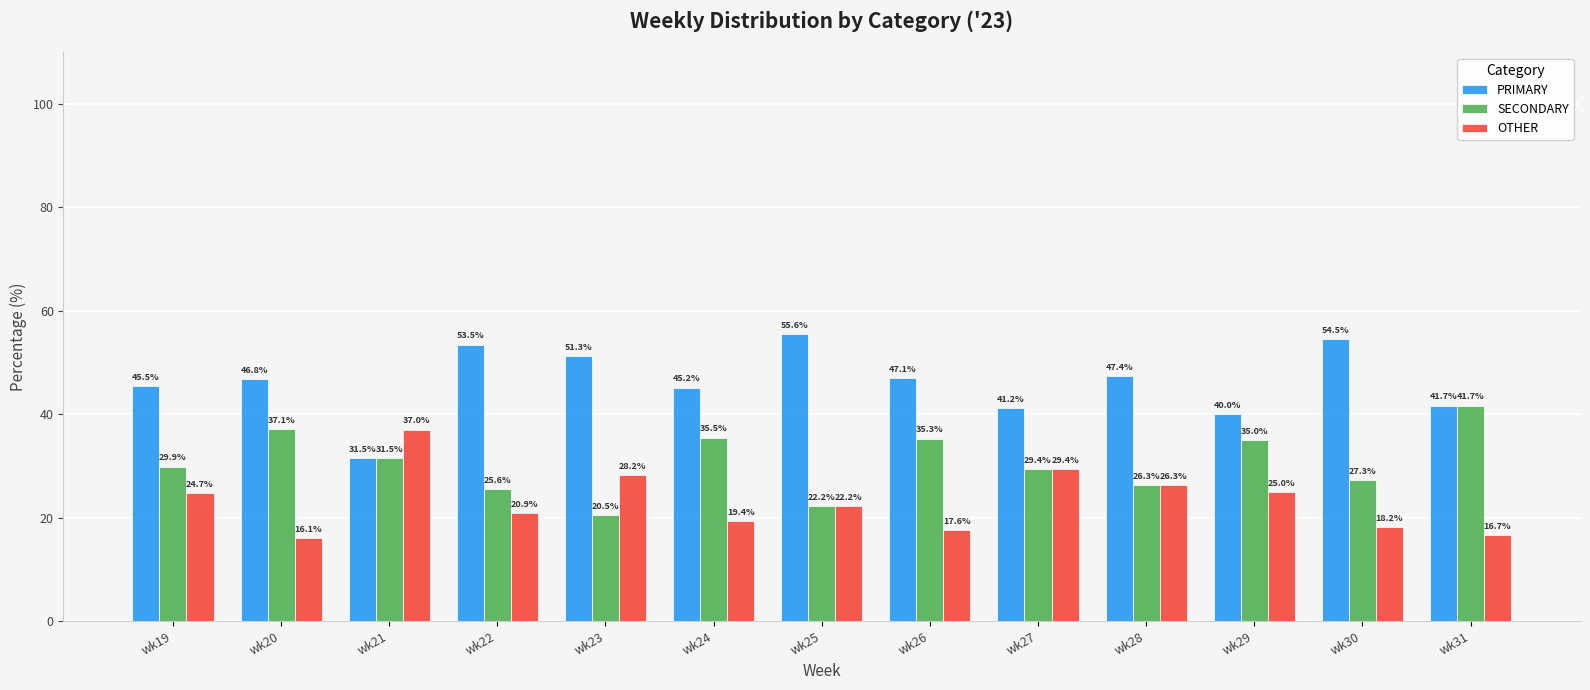

Read the PRIMARY value at wk21.

31.5